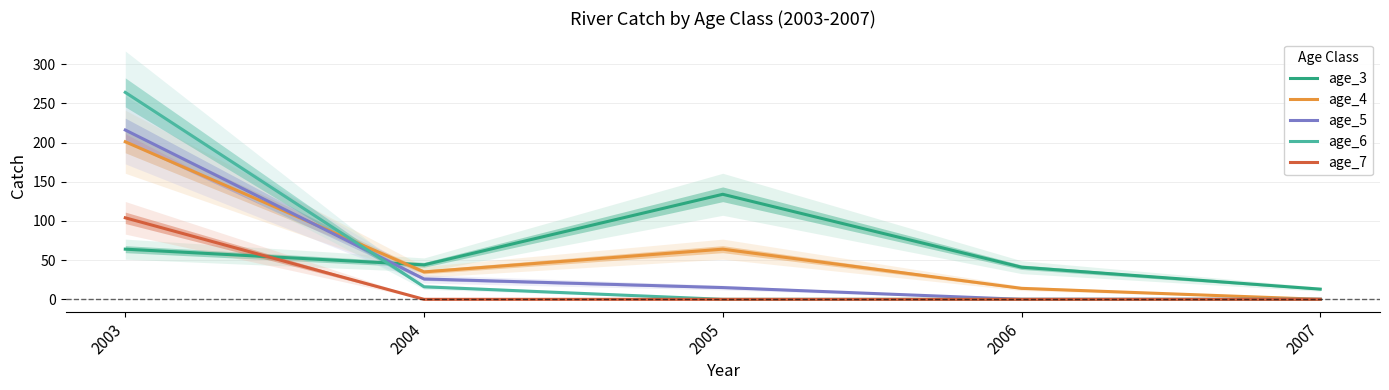

Which series changed the most between 2003 and 2006?

age_6